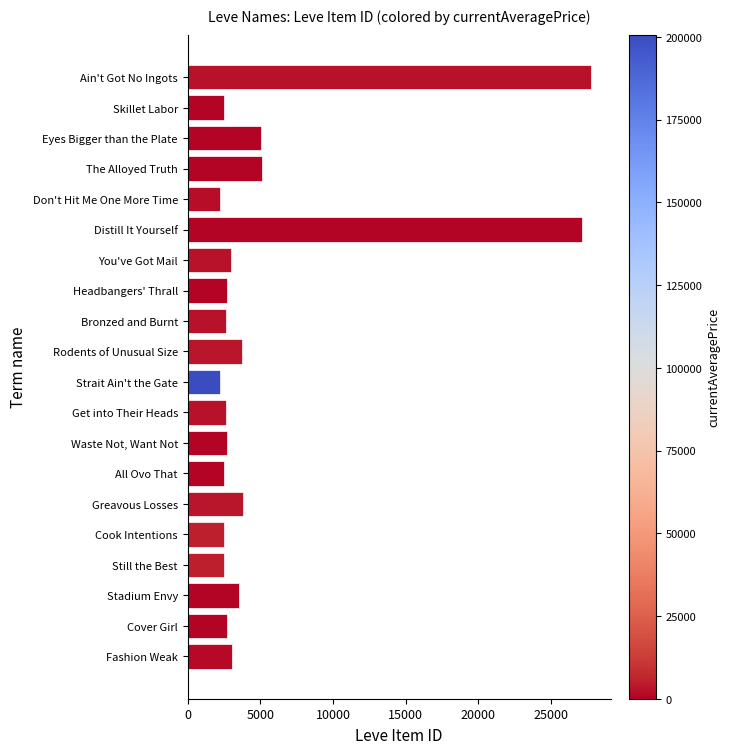

What is the approximate value at Stadium Envy?

3550